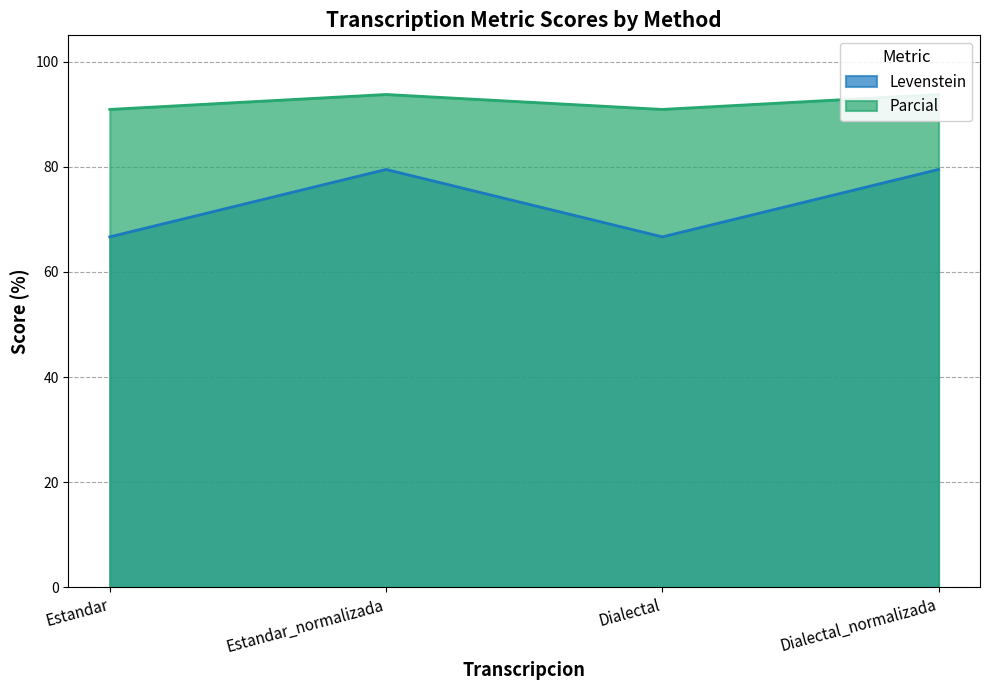

Between Estandar and Dialectal_normalizada, which series saw the biggest shift?

Levenstein